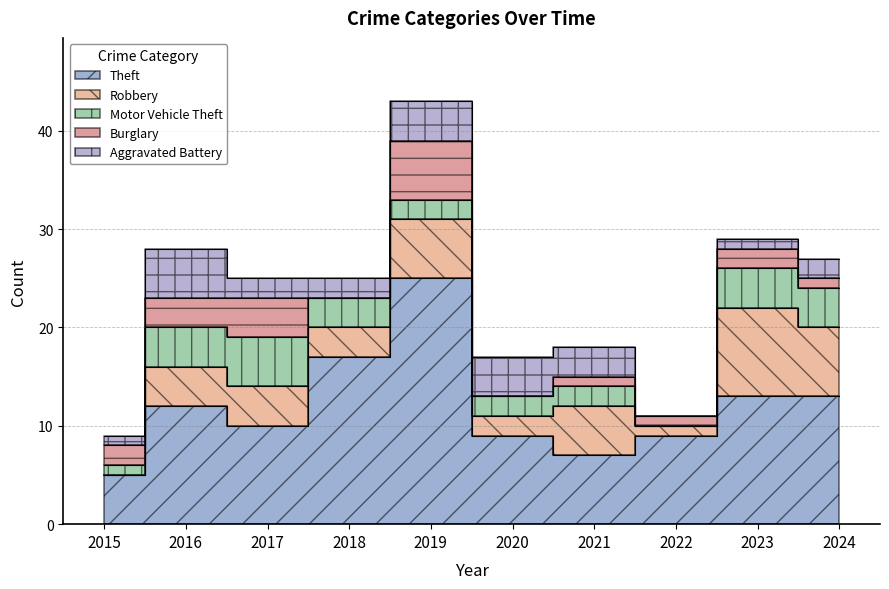

How many values in the Aggravated Battery series are below 2?

3